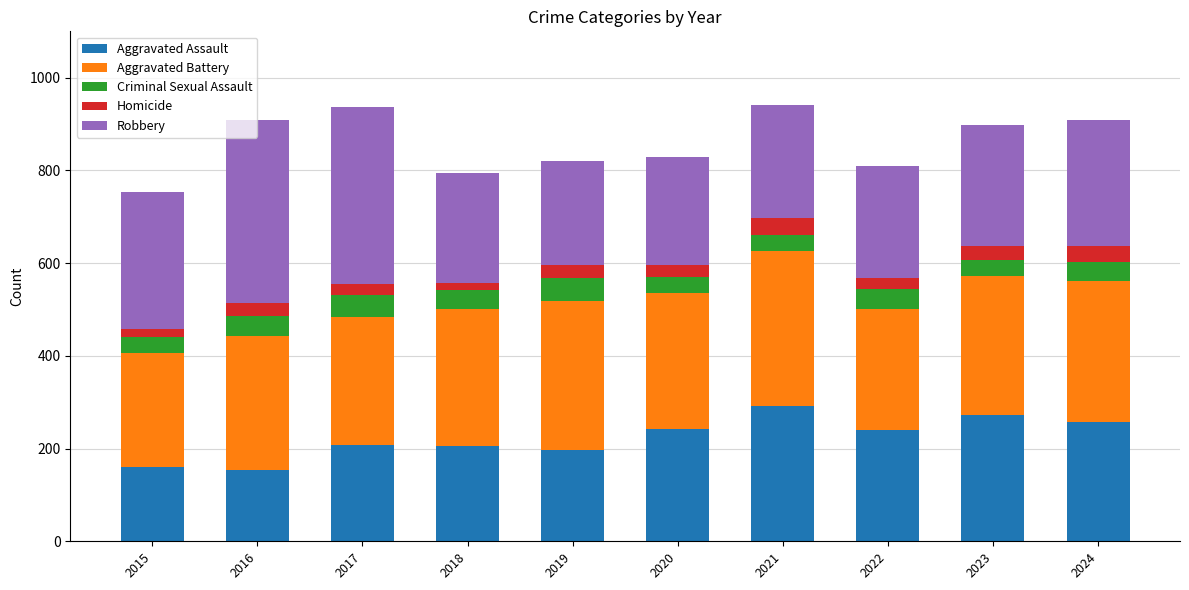

What is the average value of the Aggravated Assault series?

223